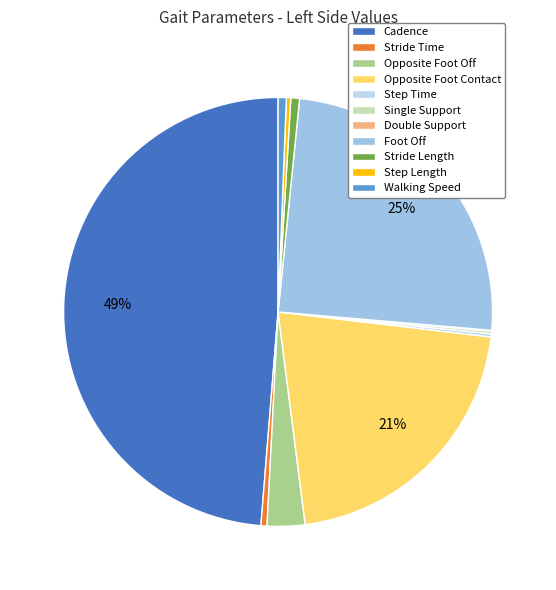

The Opposite Foot Contact slice represents 21% of the pie. True or false?

True